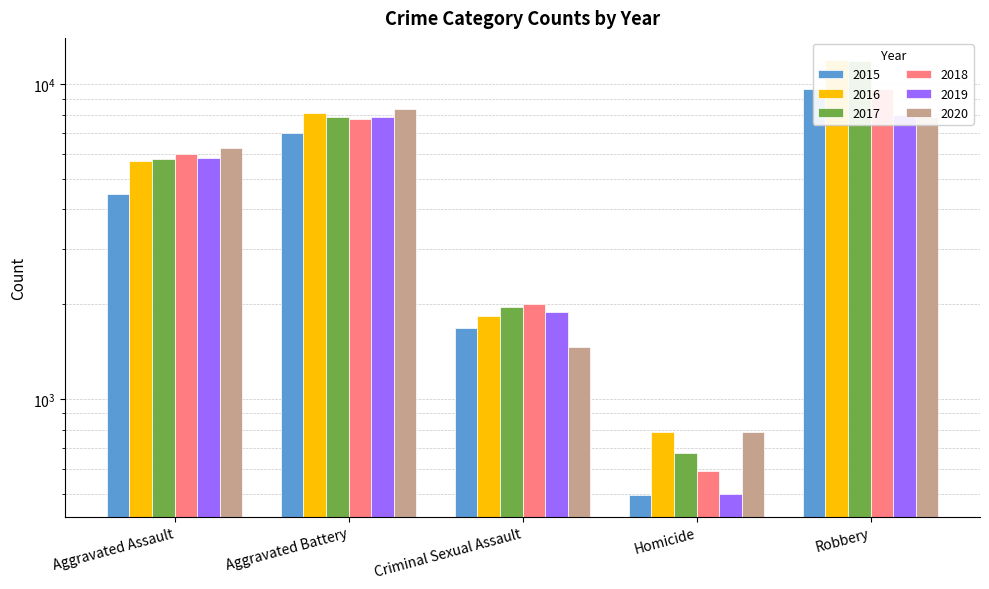

Count the 2017 values in the range 1957 to 7845.

3